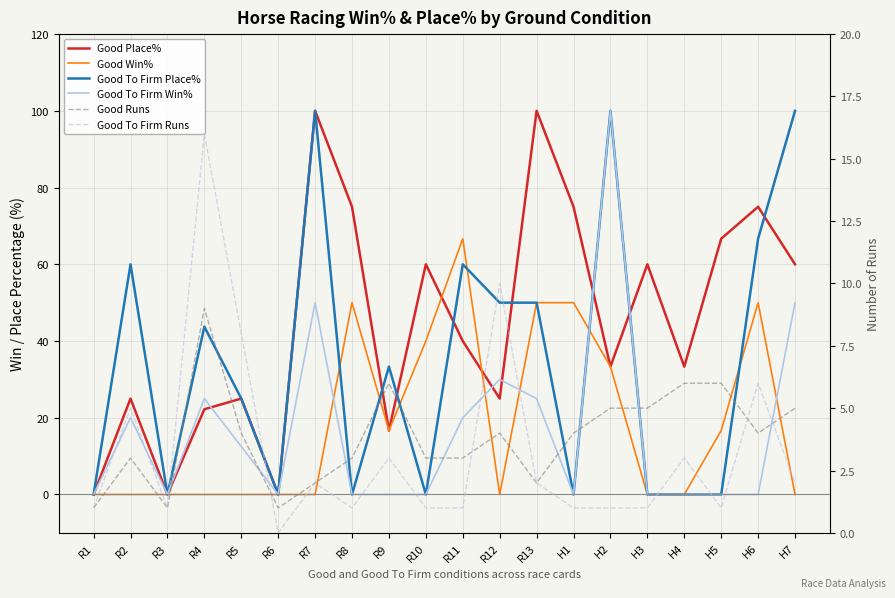

Does the chart have visible grid lines?

Yes